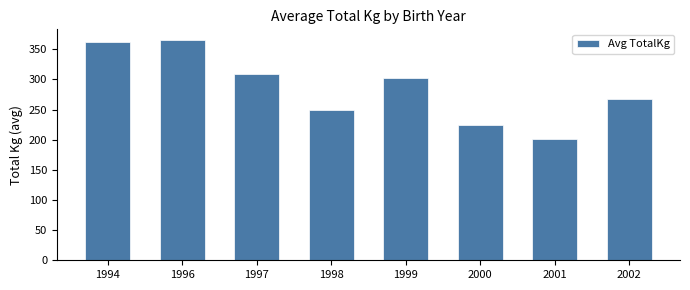

What is the value of the 2nd bar from the left?

365.0